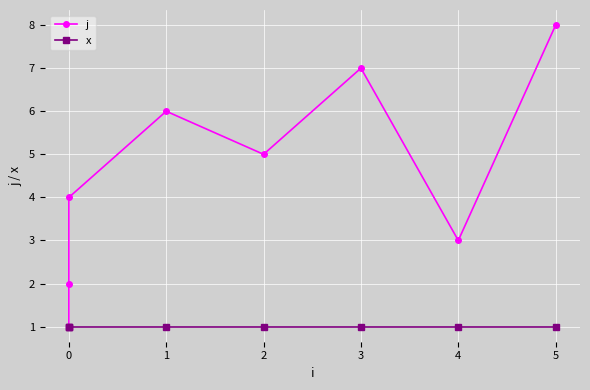

What position from the left is 5?

7